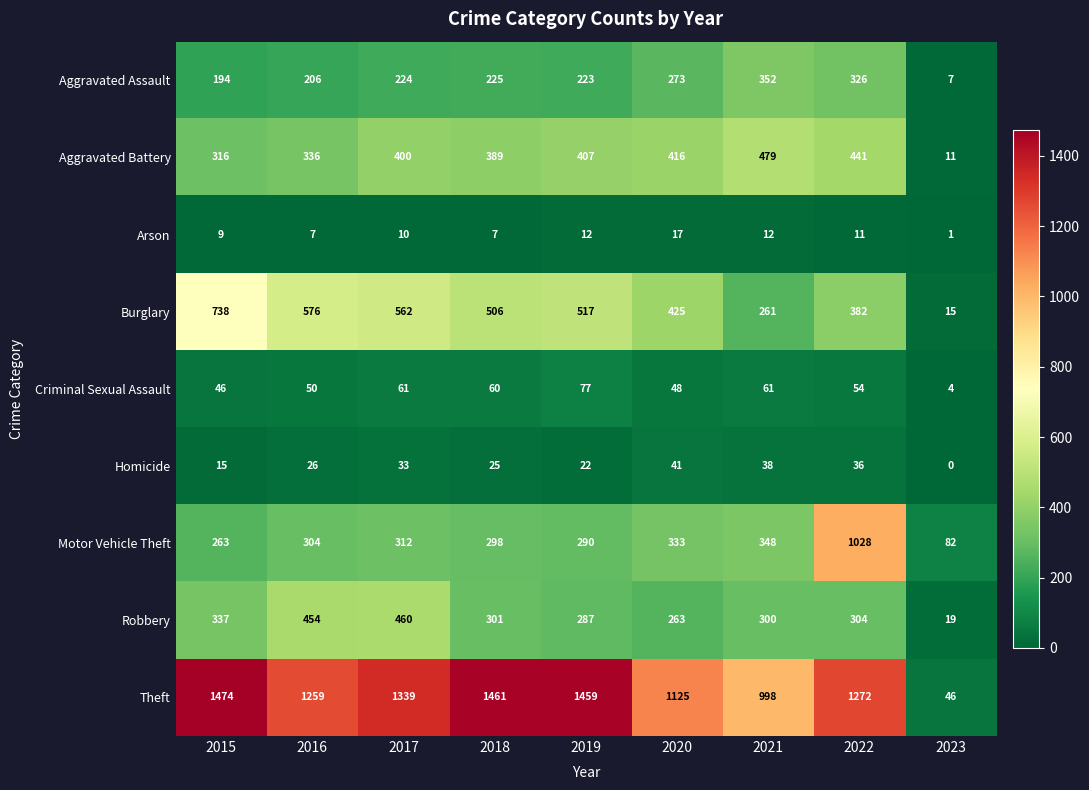

Which category has the highest value across all series?

2015